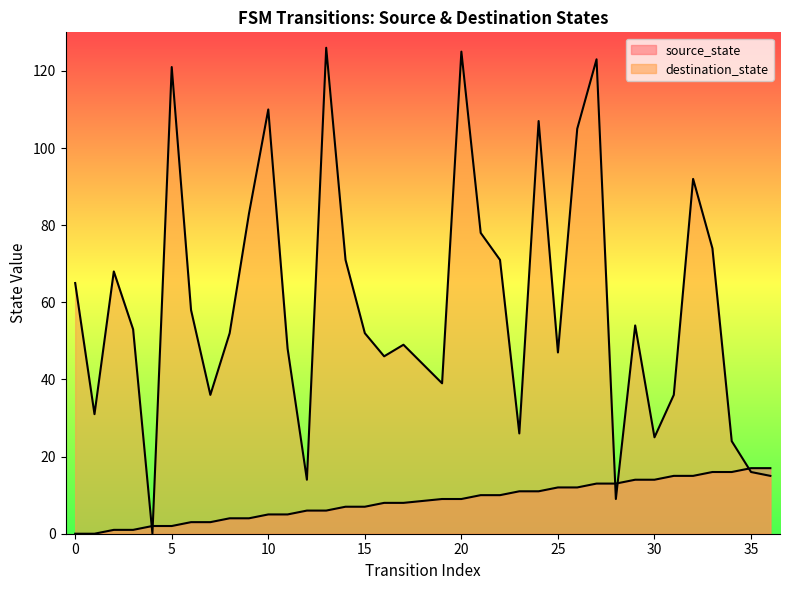

True or false: source_state has more than 0 interior local peaks.

False